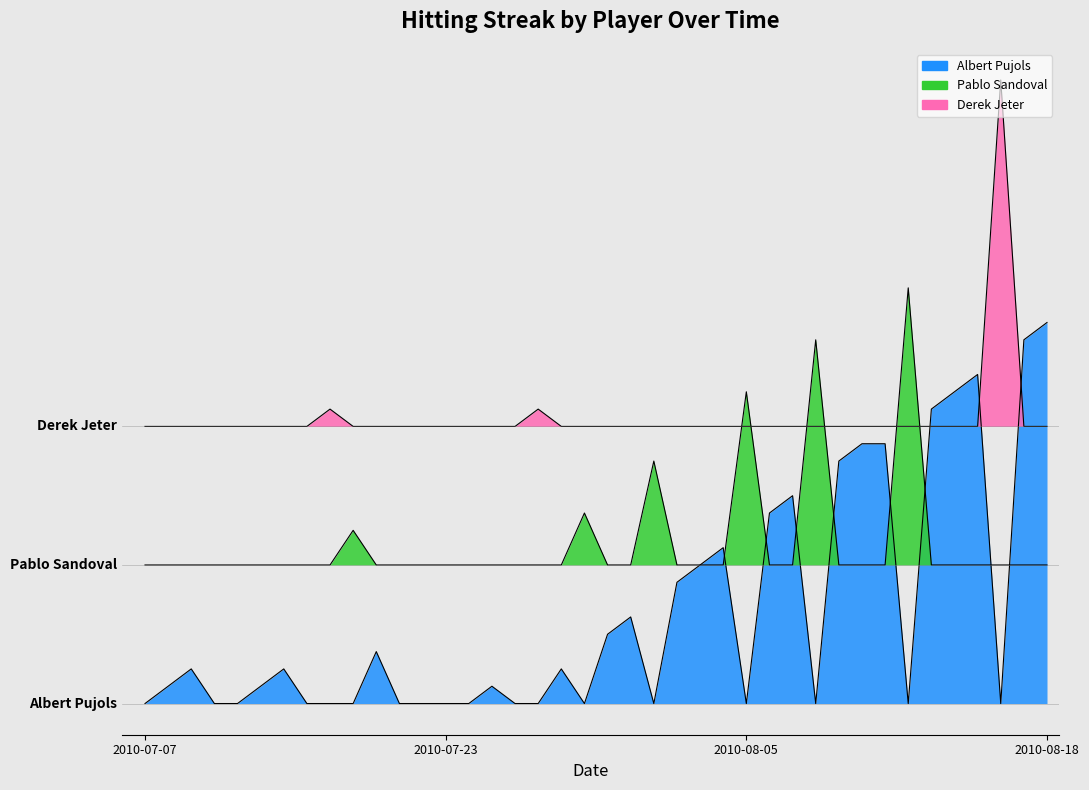

Reading left to right, list all the values displayed in this chart.

Albert Pujols: 2010-07-07=0	2010-07-08=1	2010-07-09=2	2010-07-10=0	2010-07-11=0	2010-07-15=1	2010-07-16=2	2010-07-17=0	2010-07-18=0	2010-07-19=0	2010-07-20=3	2010-07-21=0	2010-07-22=0	2010-07-23=0	2010-07-24=0	2010-07-25=1	2010-07-26=0	2010-07-27=0	2010-07-28=2	2010-07-29=0	2010-07-30=4	2010-07-31=5	2010-08-01=0	2010-08-02=7	2010-08-03=8	2010-08-04=9	2010-08-05=0	2010-08-06=11	2010-08-07=12	2010-08-08=0	2010-08-09=14	2010-08-10=15	2010-08-11=15	2010-08-12=0	2010-08-13=17	2010-08-14=18	2010-08-15=19	2010-08-16=0	2010-08-17=21	2010-08-18=22
Pablo Sandoval: 2010-07-07=8	2010-07-08=8	2010-07-09=8	2010-07-10=8	2010-07-11=8	2010-07-15=8	2010-07-16=8	2010-07-17=8	2010-07-18=8	2010-07-19=10	2010-07-20=8	2010-07-21=8	2010-07-22=8	2010-07-23=8	2010-07-24=8	2010-07-25=8	2010-07-26=8	2010-07-27=8	2010-07-28=8	2010-07-29=11	2010-07-30=8	2010-07-31=8	2010-08-01=14	2010-08-02=8	2010-08-03=8	2010-08-04=8	2010-08-05=18	2010-08-06=8	2010-08-07=8	2010-08-08=21	2010-08-09=8	2010-08-10=8	2010-08-11=8	2010-08-12=24	2010-08-13=8	2010-08-14=8	2010-08-15=8	2010-08-16=8	2010-08-17=8	2010-08-18=8
Derek Jeter: 2010-07-07=16	2010-07-08=16	2010-07-09=16	2010-07-10=16	2010-07-11=16	2010-07-15=16	2010-07-16=16	2010-07-17=16	2010-07-18=17	2010-07-19=16	2010-07-20=16	2010-07-21=16	2010-07-22=16	2010-07-23=16	2010-07-24=16	2010-07-25=16	2010-07-26=16	2010-07-27=17	2010-07-28=16	2010-07-29=16	2010-07-30=16	2010-07-31=16	2010-08-01=16	2010-08-02=16	2010-08-03=16	2010-08-04=16	2010-08-05=16	2010-08-06=16	2010-08-07=16	2010-08-08=16	2010-08-09=16	2010-08-10=16	2010-08-11=16	2010-08-12=16	2010-08-13=16	2010-08-14=16	2010-08-15=16	2010-08-16=36	2010-08-17=16	2010-08-18=16